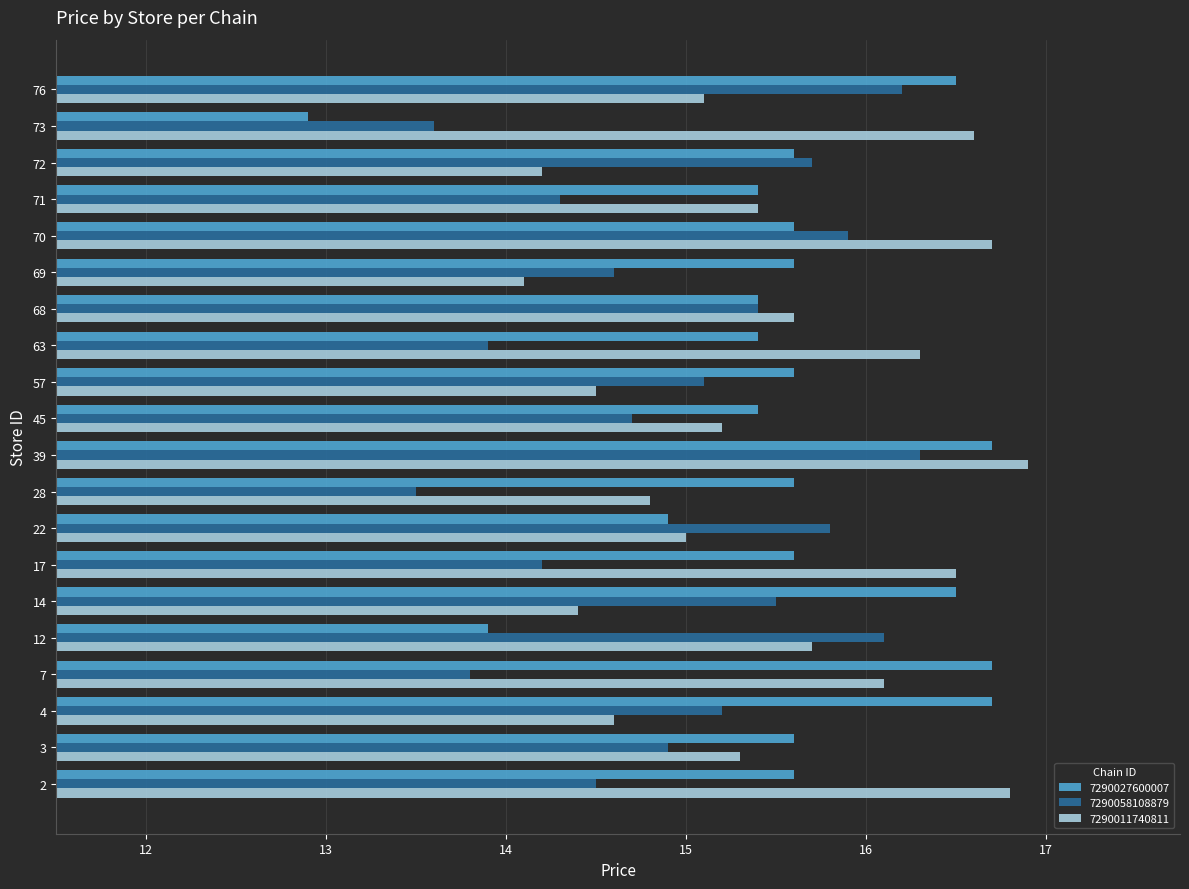

Count the number of data series in this chart.

3